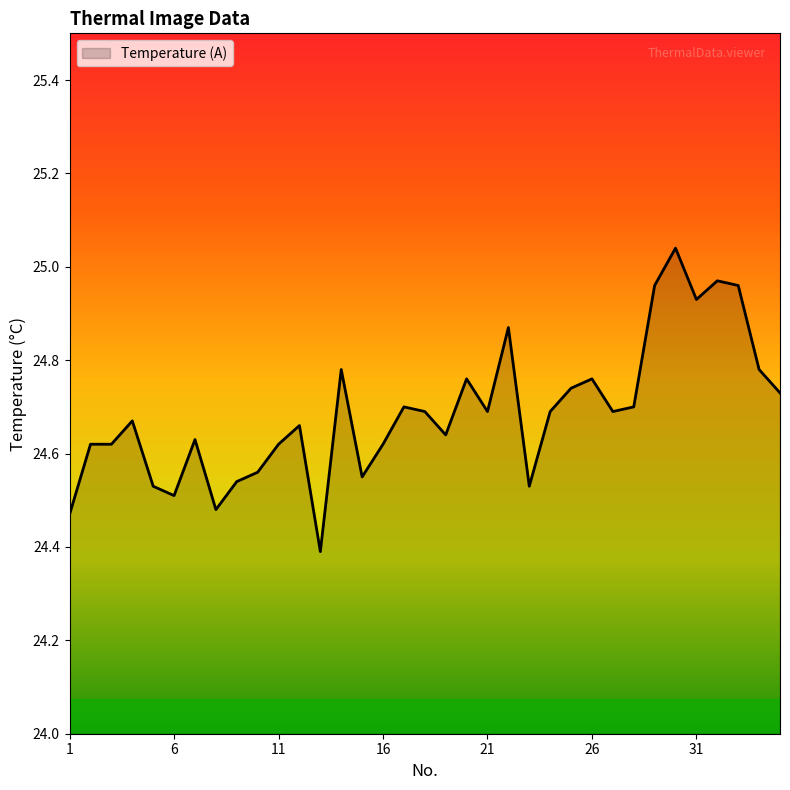

What is the smallest value displayed?

24.4